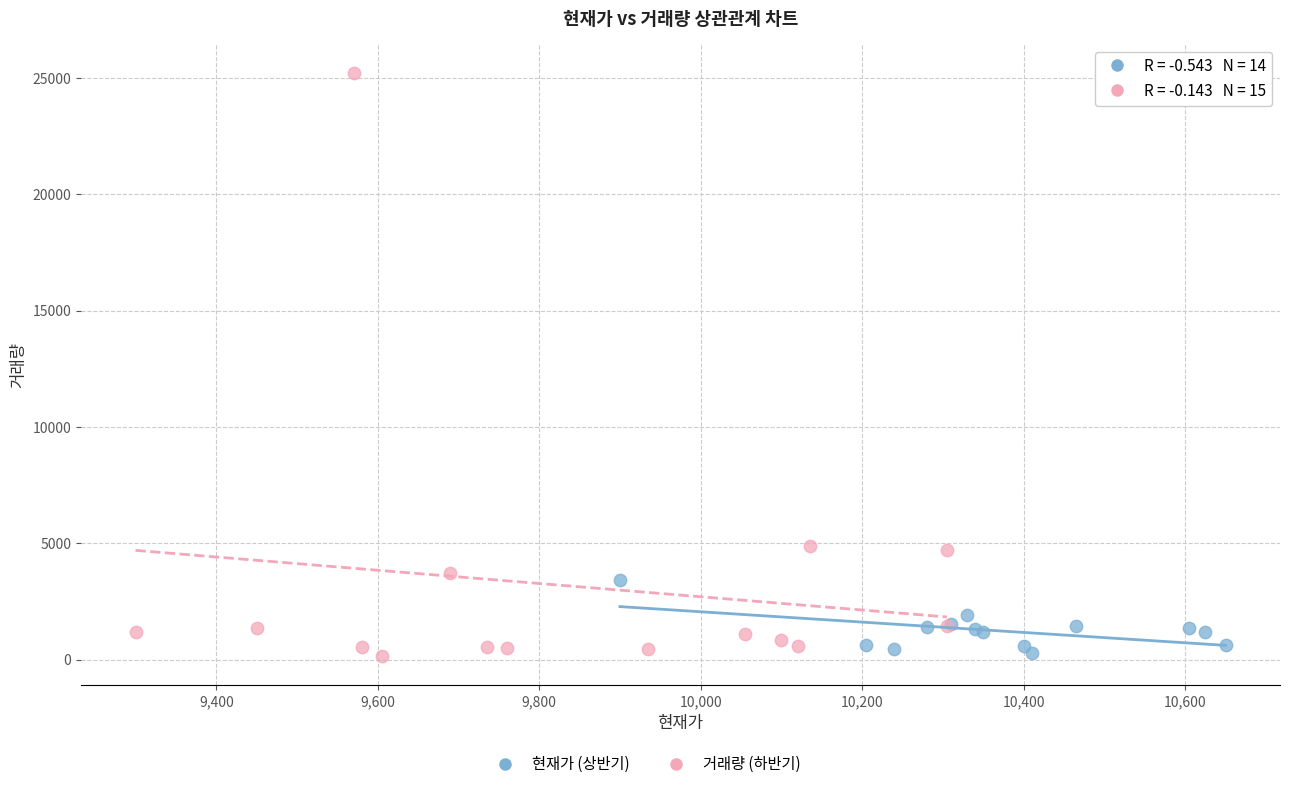

Which series has the largest Y range (max minus min)?

거래량 (하반기)